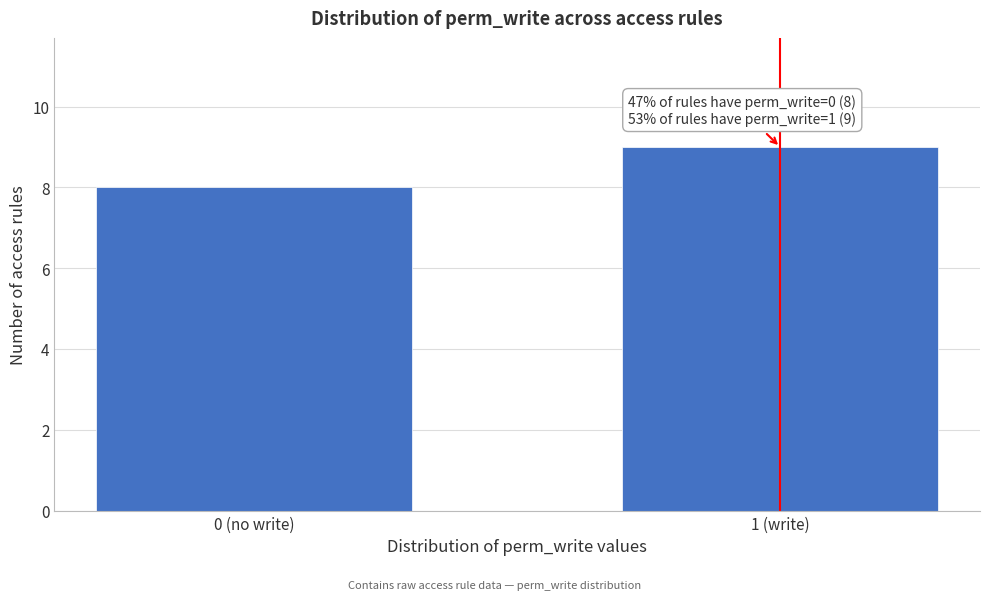

Reading left to right, what are all the values shown in this chart?

0 (no write)=8	1 (write)=9